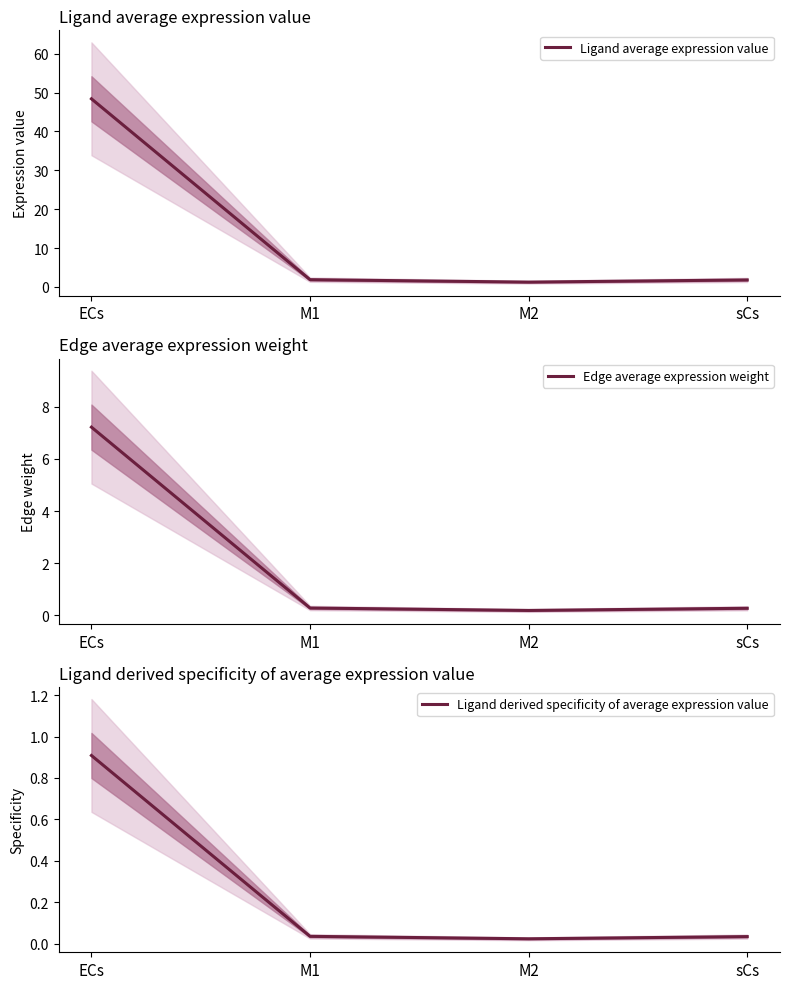

At which category is the sum across all series the highest?

ECs